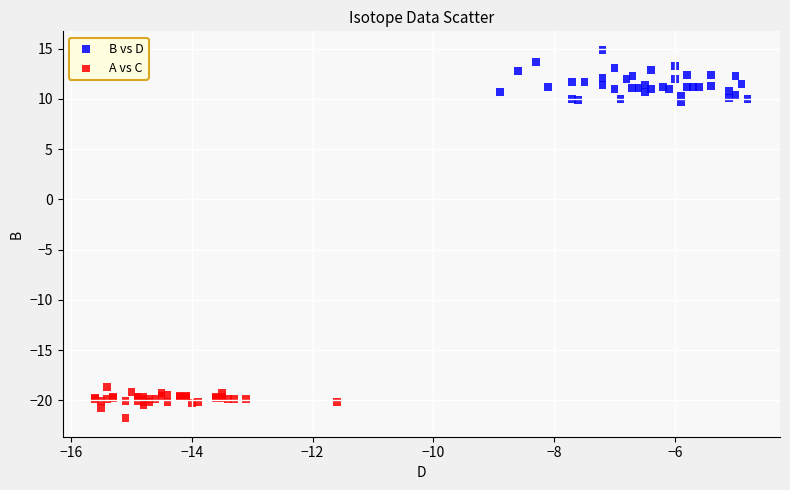

What are all the series names shown in the legend?

B vs D, A vs C